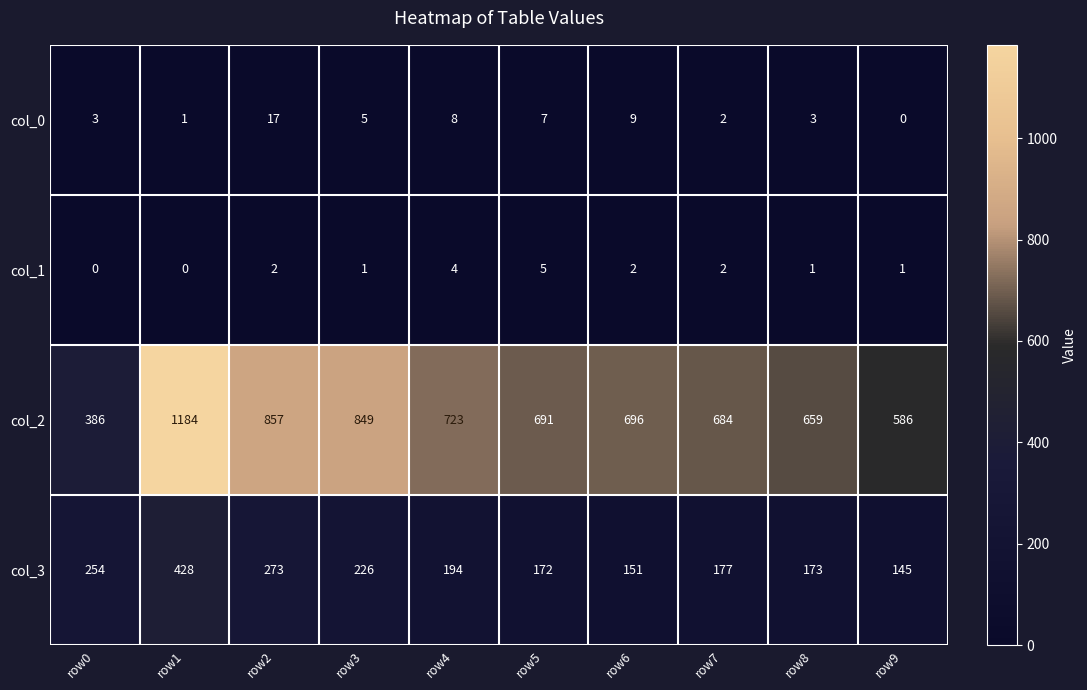

At row1, list the series in order from smallest to largest.

col_1, col_0, col_3, col_2